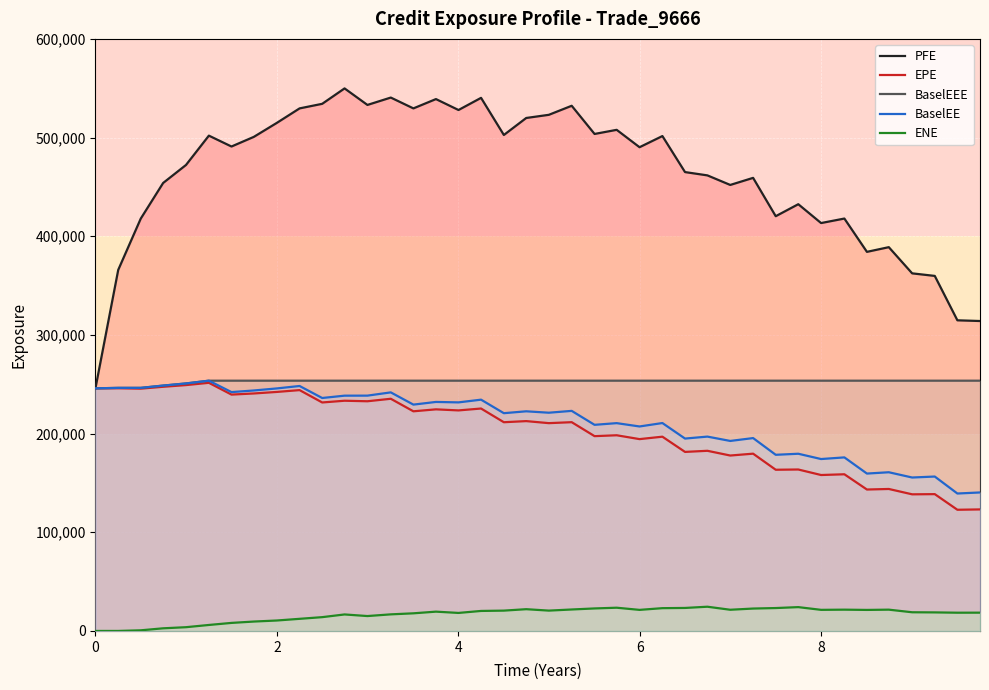

Which series has the largest total across all categories?

PFE